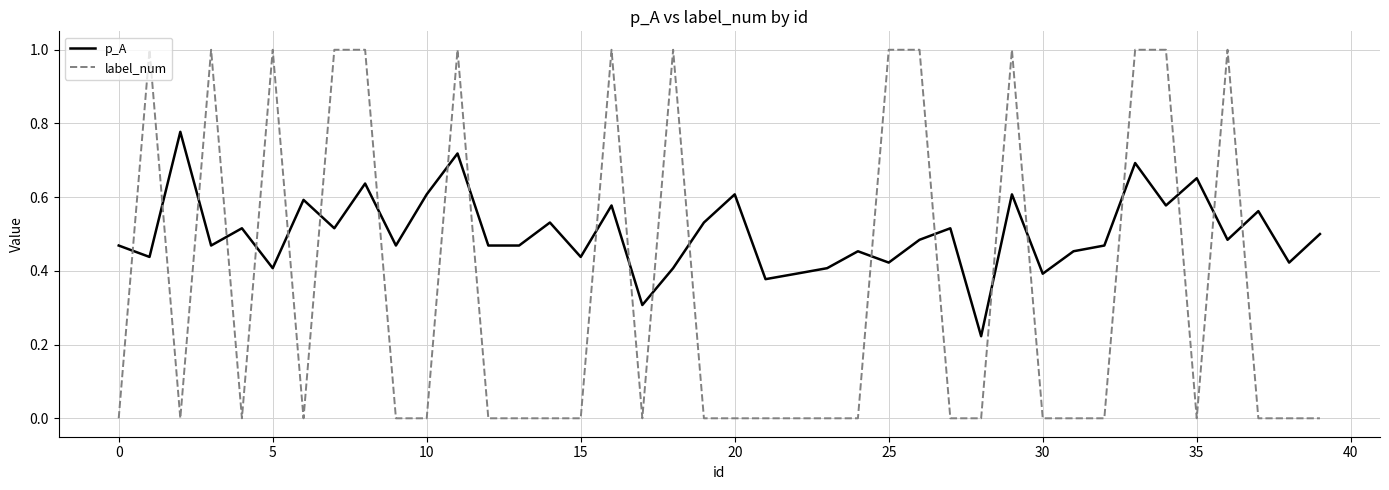

Which series has the widest spread of values?

label_num